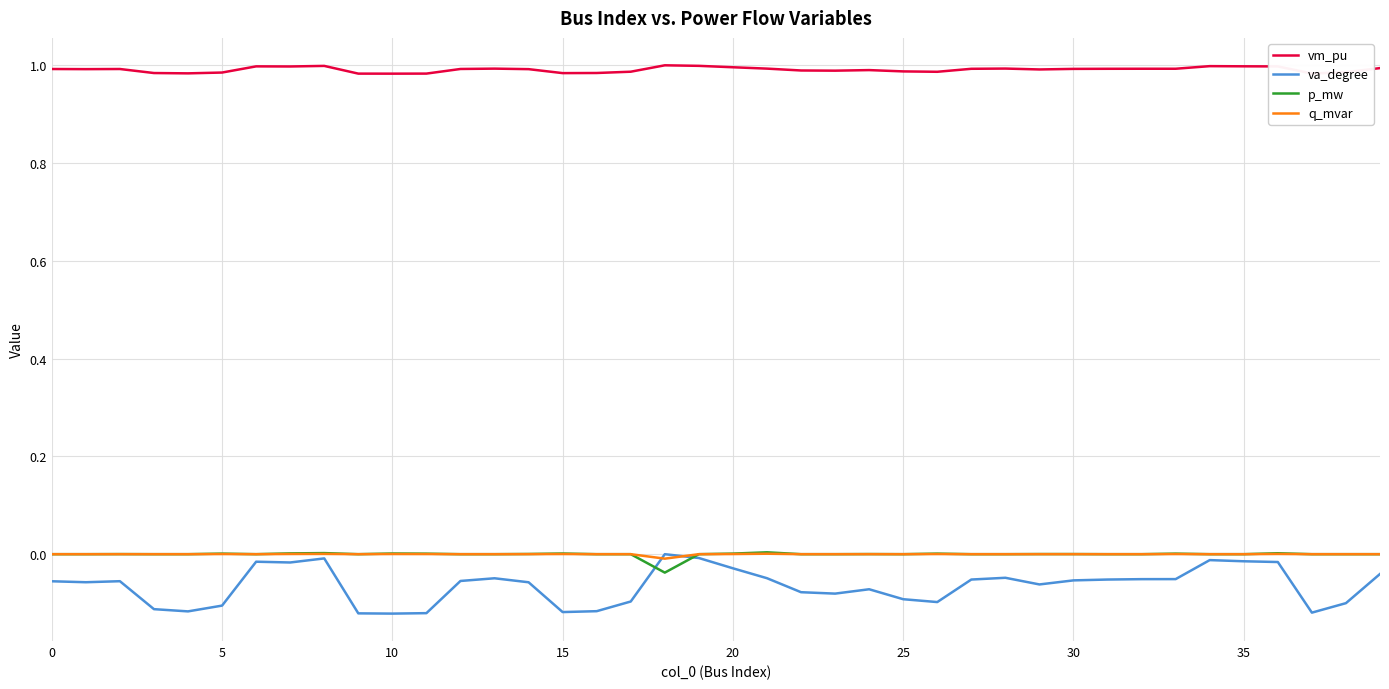

Which series has the largest range (max minus min)?

va_degree